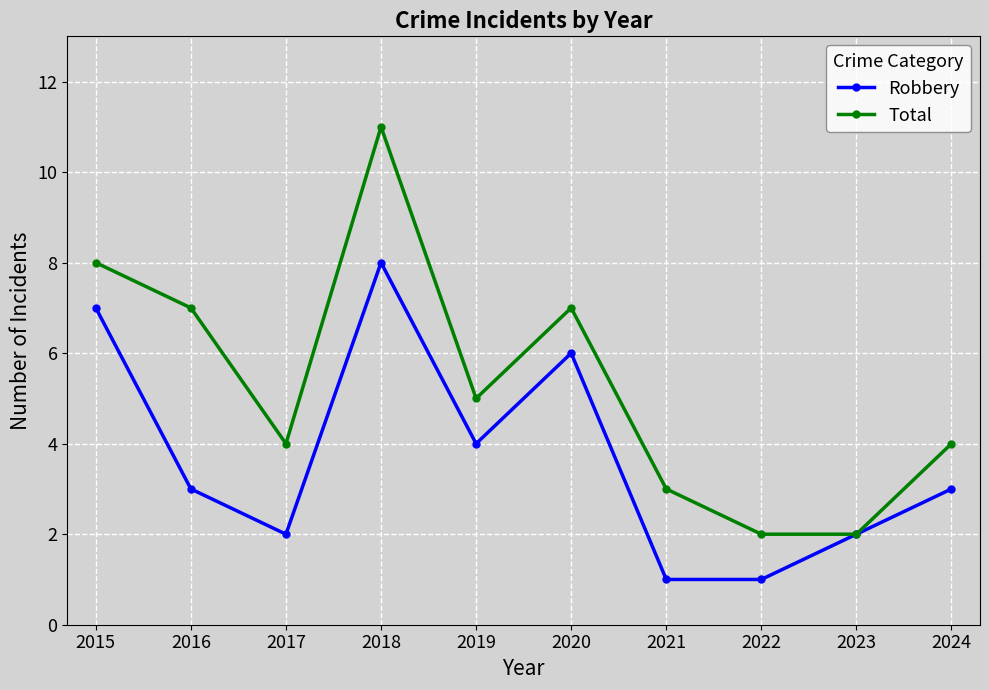

Which label corresponds to the largest value in the chart?

2018